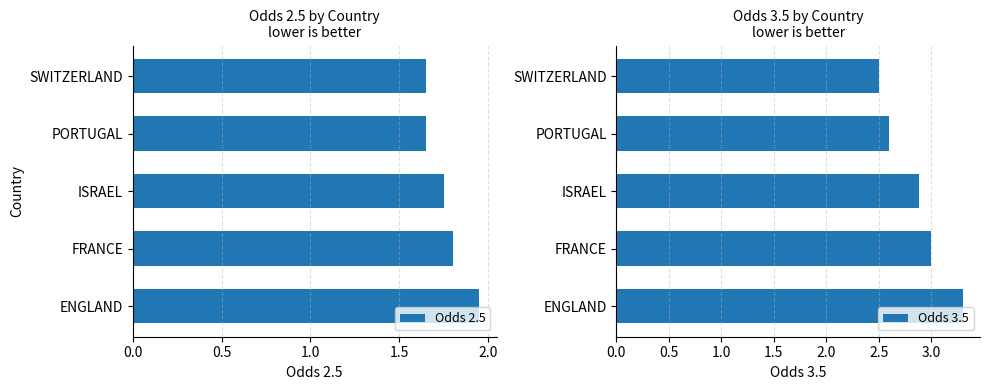

The value of Odds 3.5 at SWITZERLAND is 4.4. True or false?

False